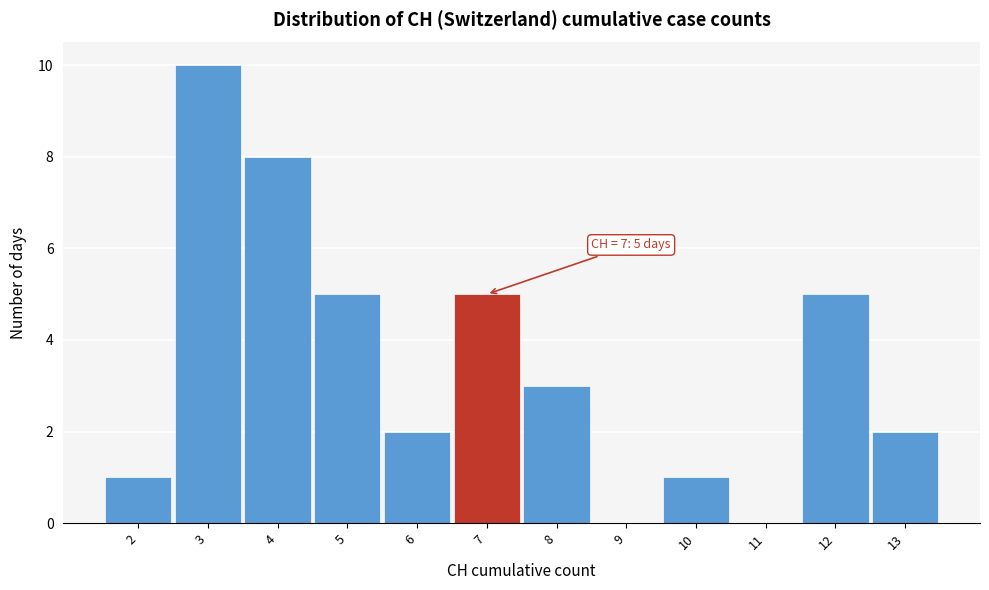

Over which range of the x-axis is the bar tallest?

2.5 to 3.5